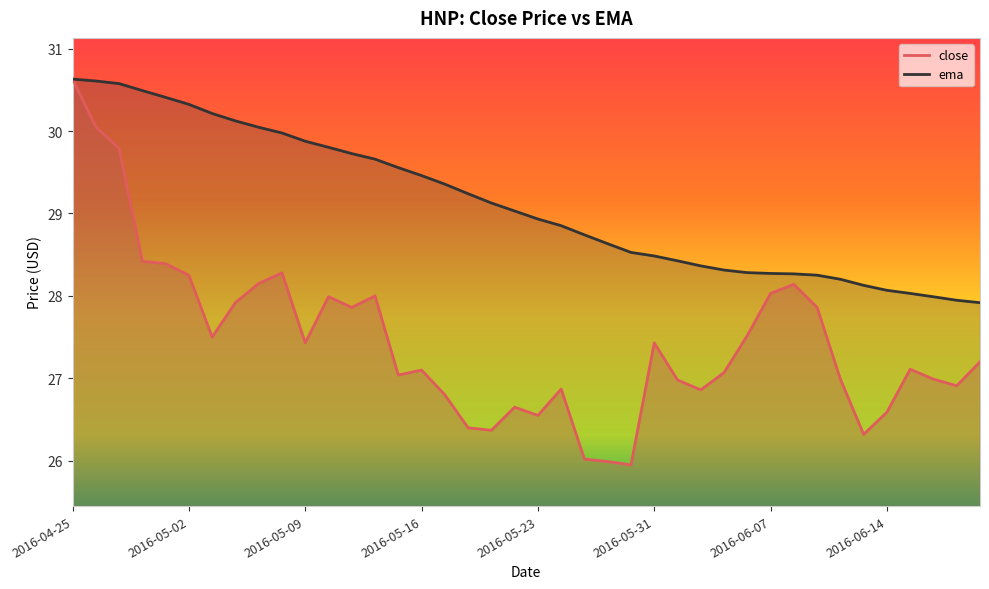

At which category is the sum across all series the highest?

2016-04-25